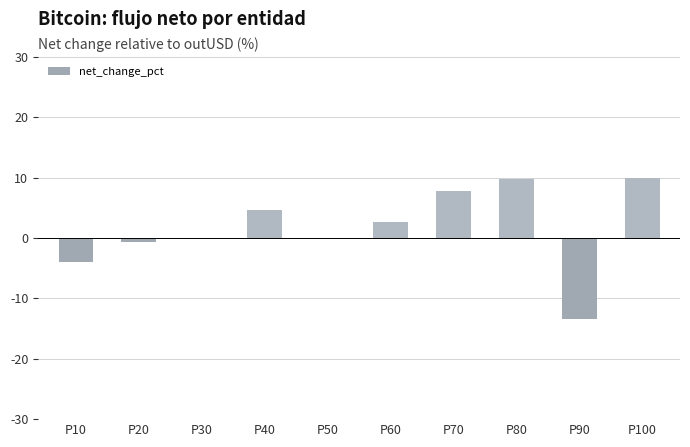

What is the sum of the values at P80 and P10?

5.9